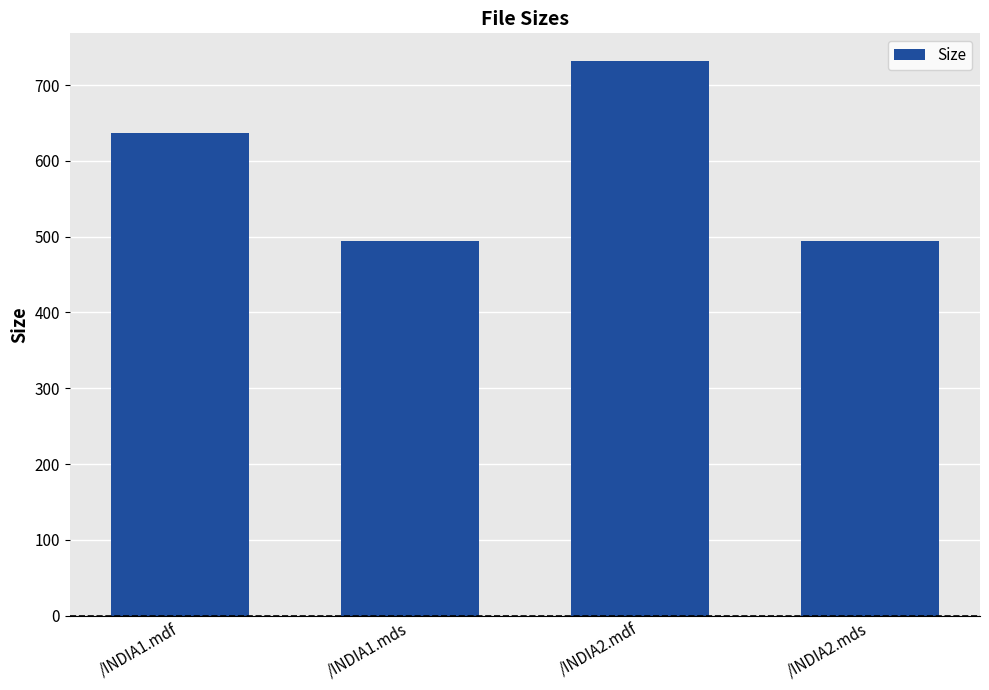

What is the average value?

589.1